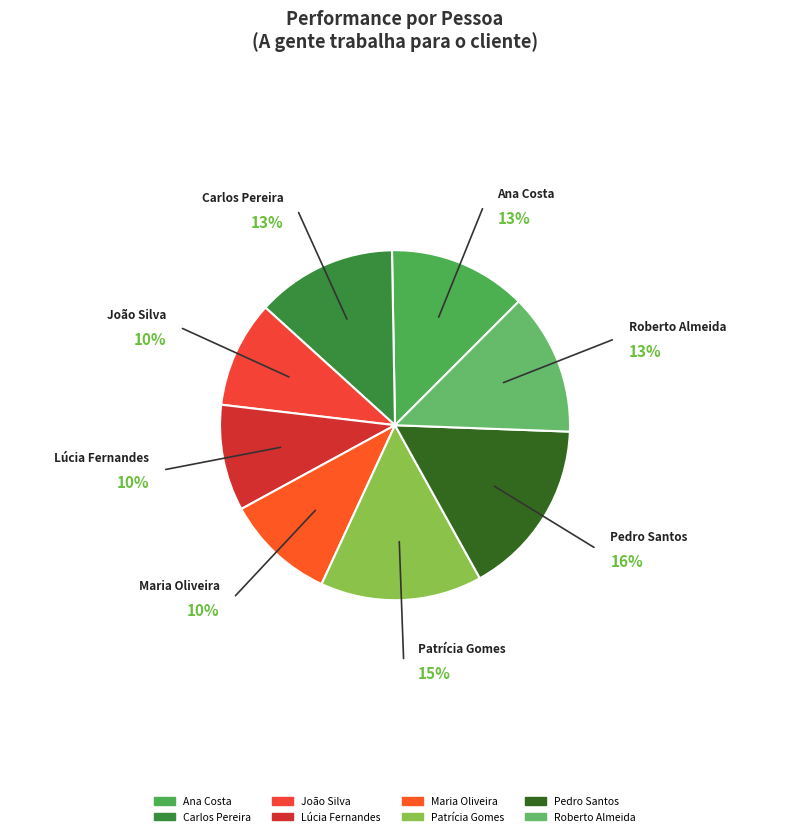

Between Carlos Pereira and João Silva, which is larger?

Carlos Pereira